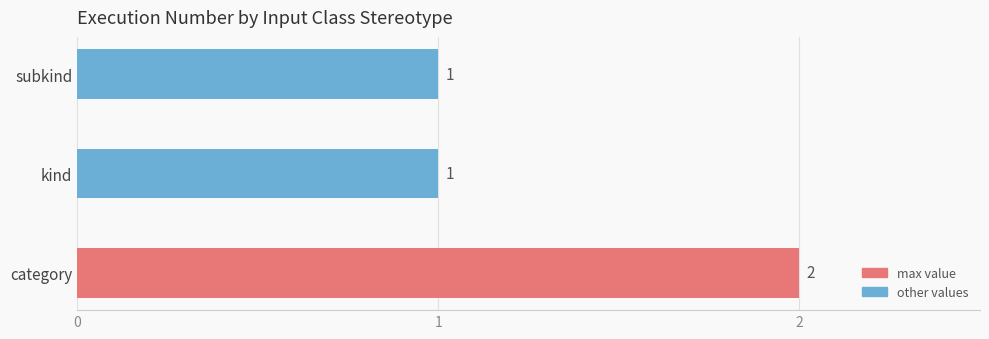

Which has a higher value, category or kind?

category